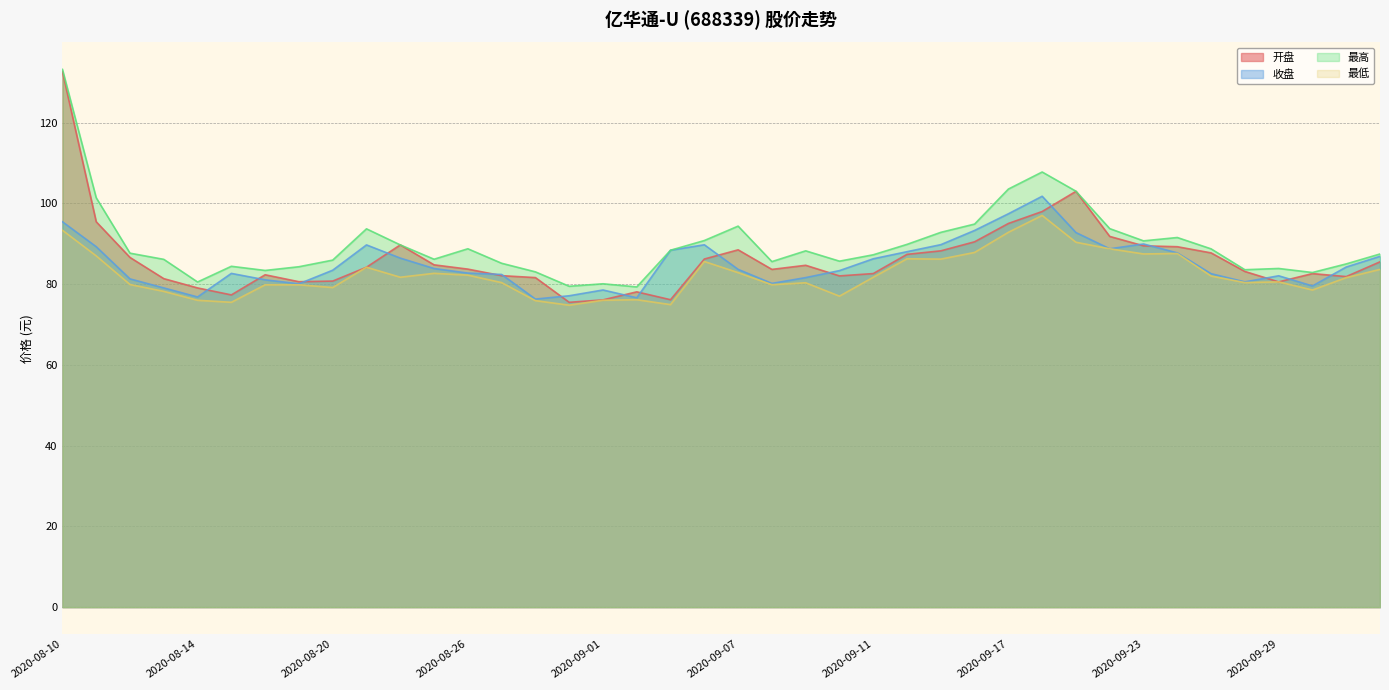

What is the lowest value of the 最低 series?

74.8